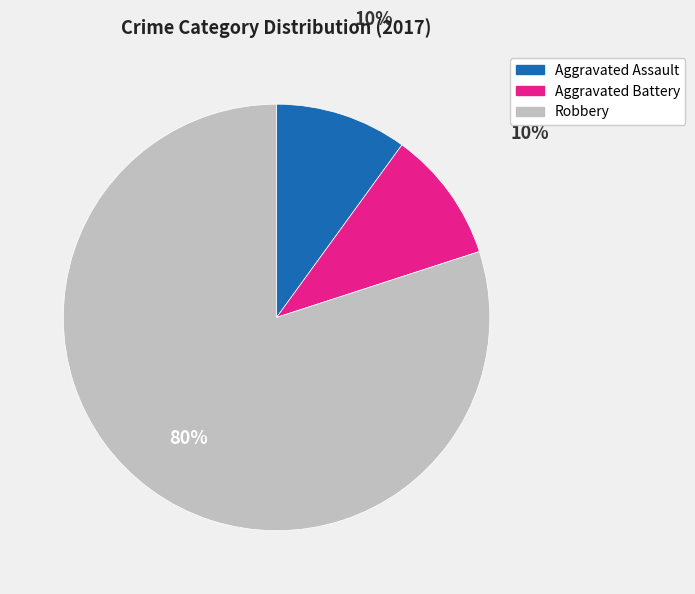

The Aggravated Battery slice represents 10% of the pie. True or false?

True